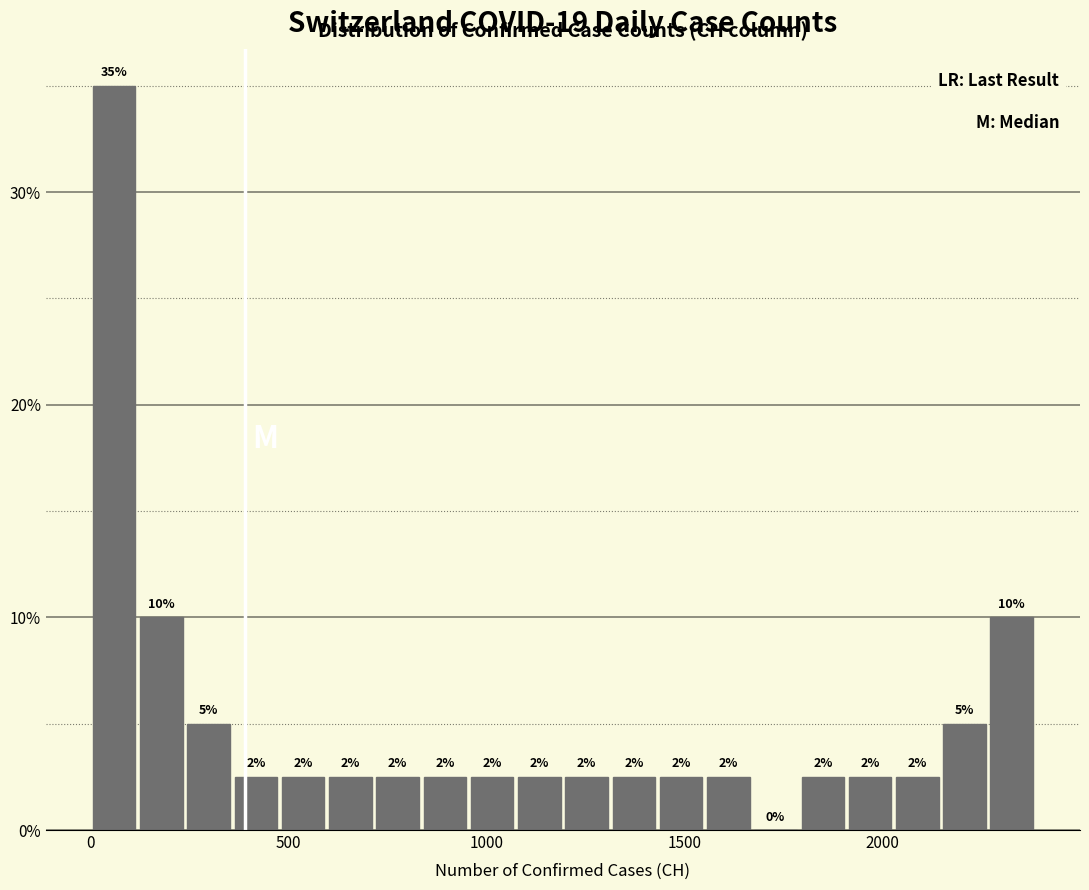

Around what value on the x-axis is the tallest bar? Give the approximate position of its centre, as read against the axis.

50